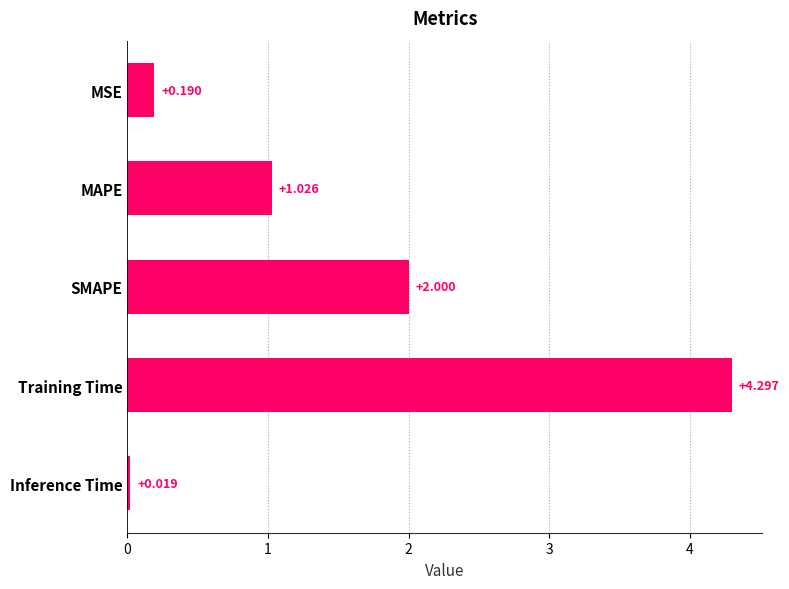

What is the difference between the second highest and second lowest values?

1.8